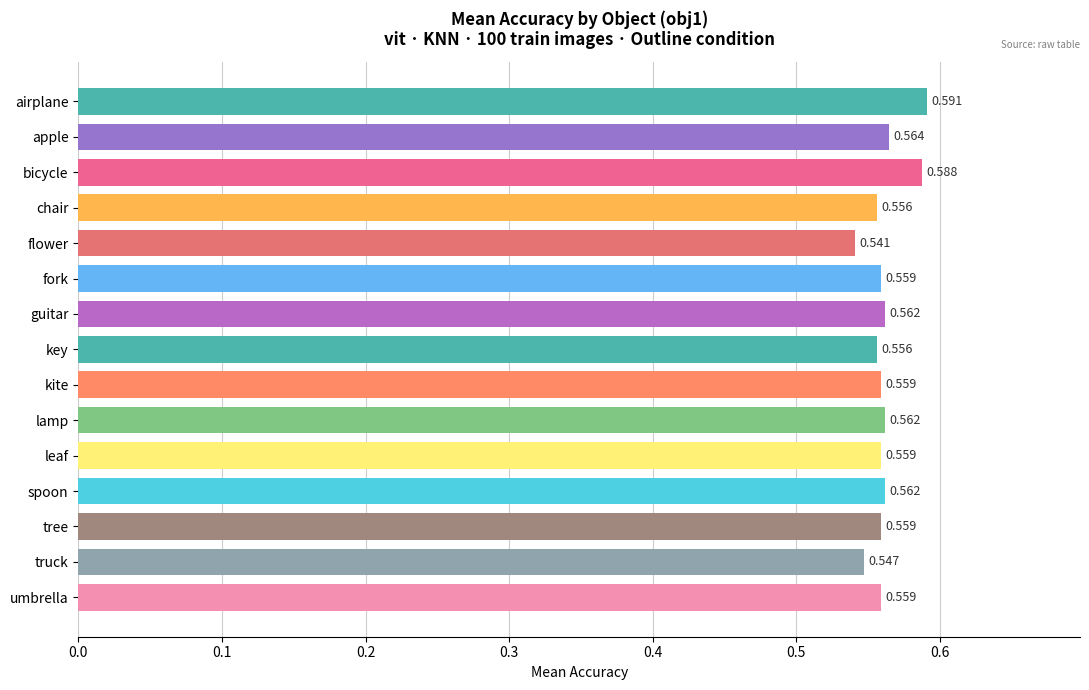

Where is the data nearest to the value 0?

flower